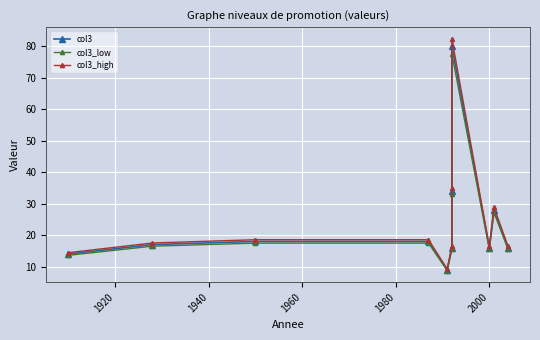

Between 1940 and 8, which series saw the biggest shift?

col3_high